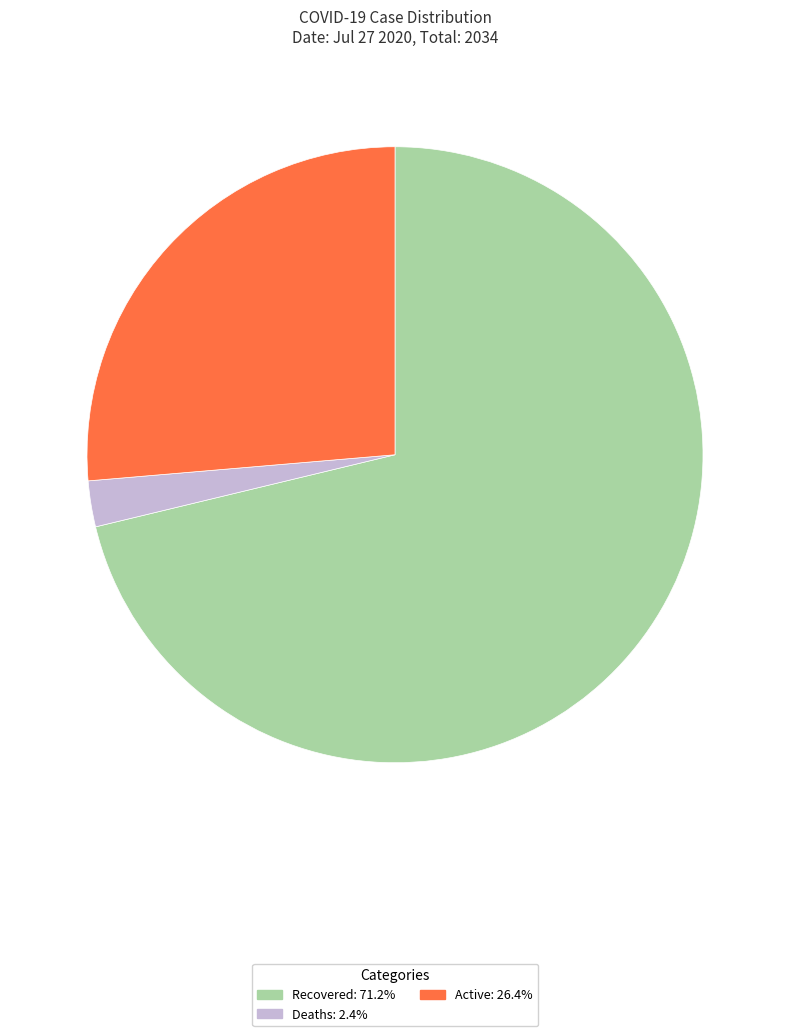

Which category has the smallest portion of the pie?

Deaths